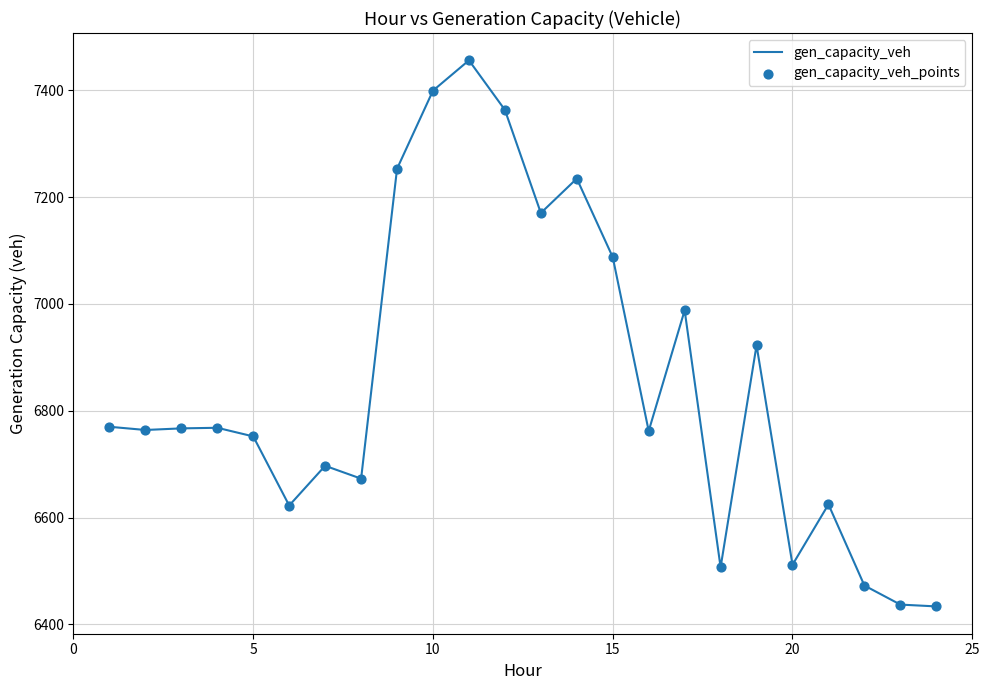

What is the difference between the maximum and minimum values?

1022.7